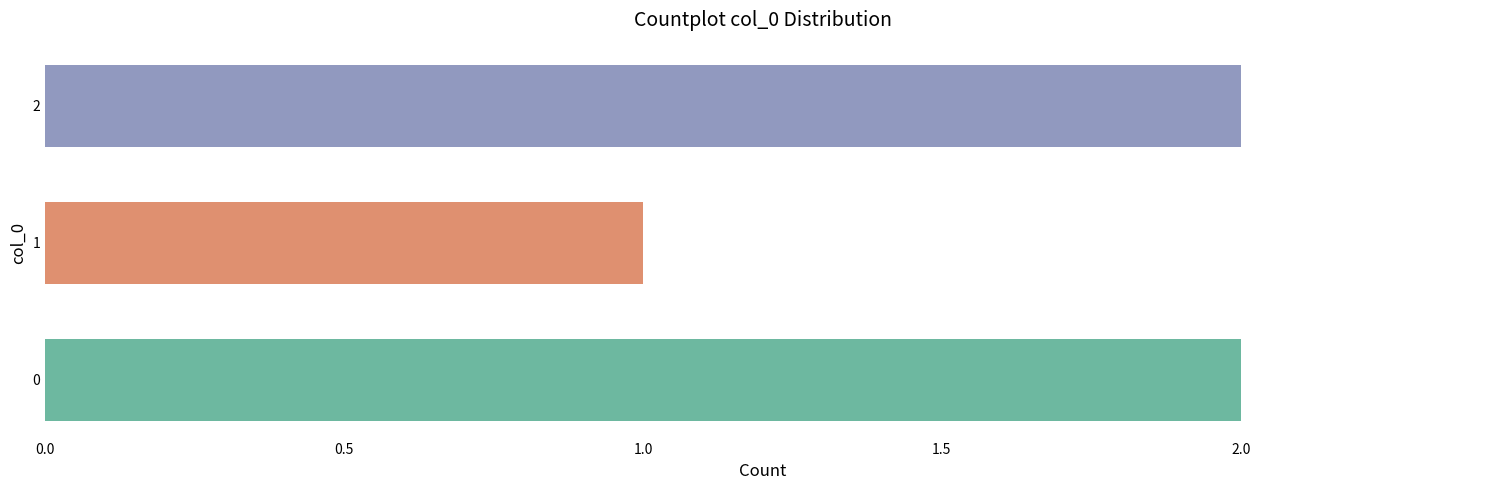

The value at 1 is 0. True or false?

False